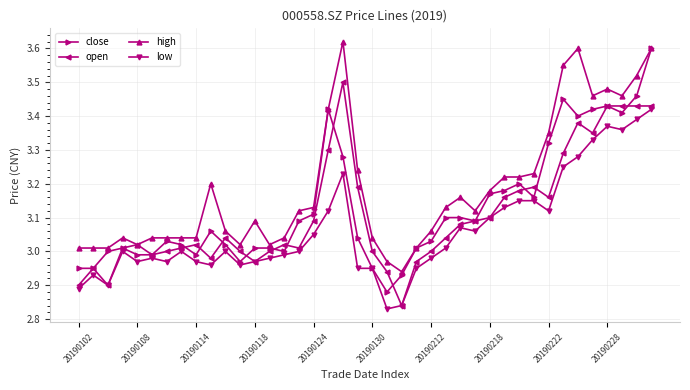

What are all the series names shown in the legend?

close, open, high, low